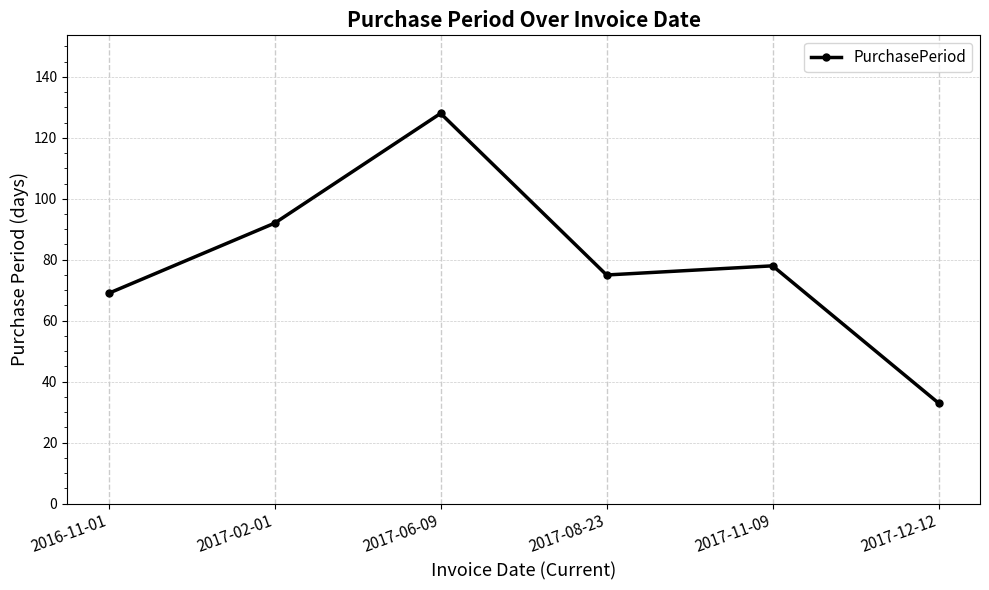

Does the chart have visible grid lines?

Yes